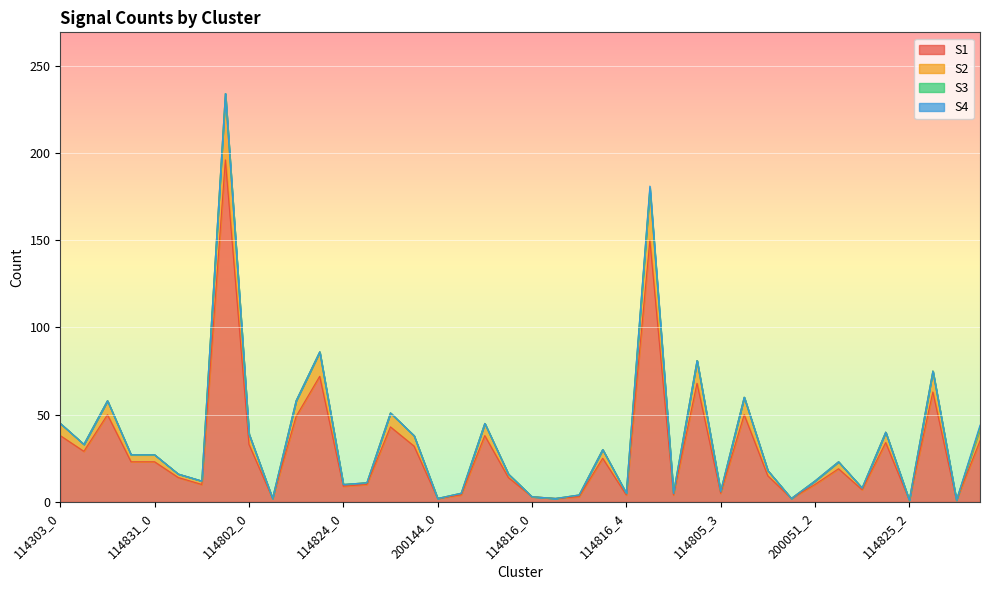

The value of S1 at 114831_3 is 73. True or false?

False